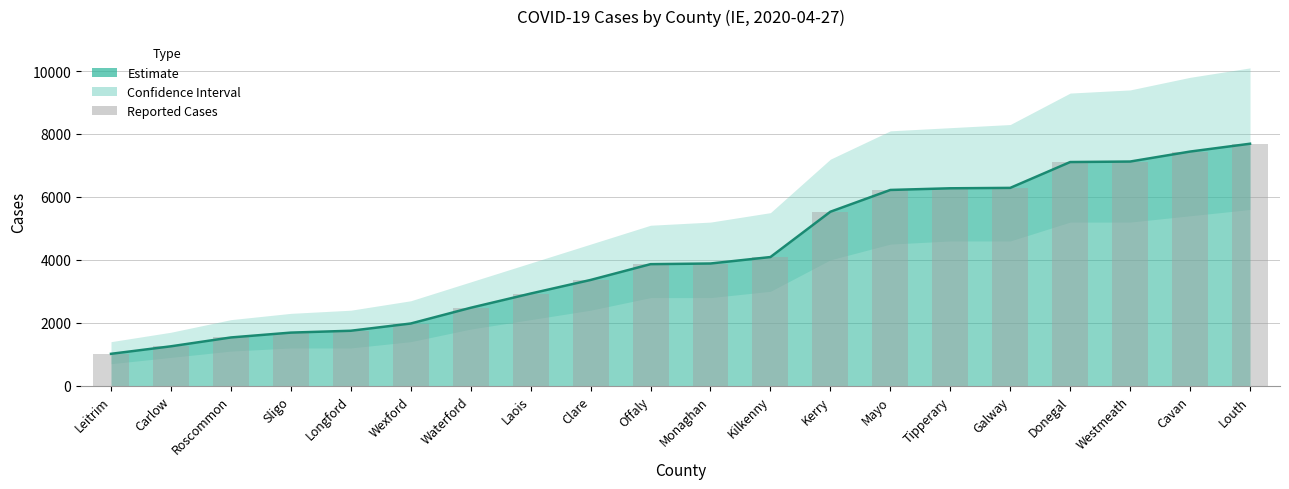

The value at Roscommon is 399. True or false?

False